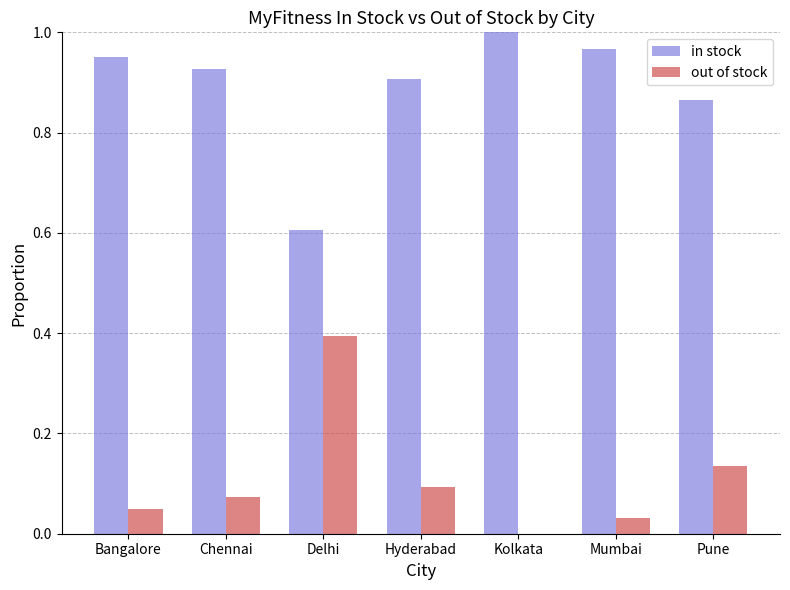

The value of out of stock at Hyderabad is 0.1. True or false?

True